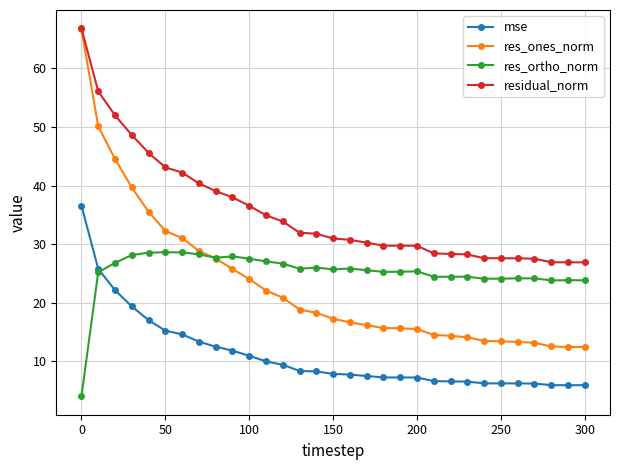

Which series has the largest total across all categories?

residual_norm